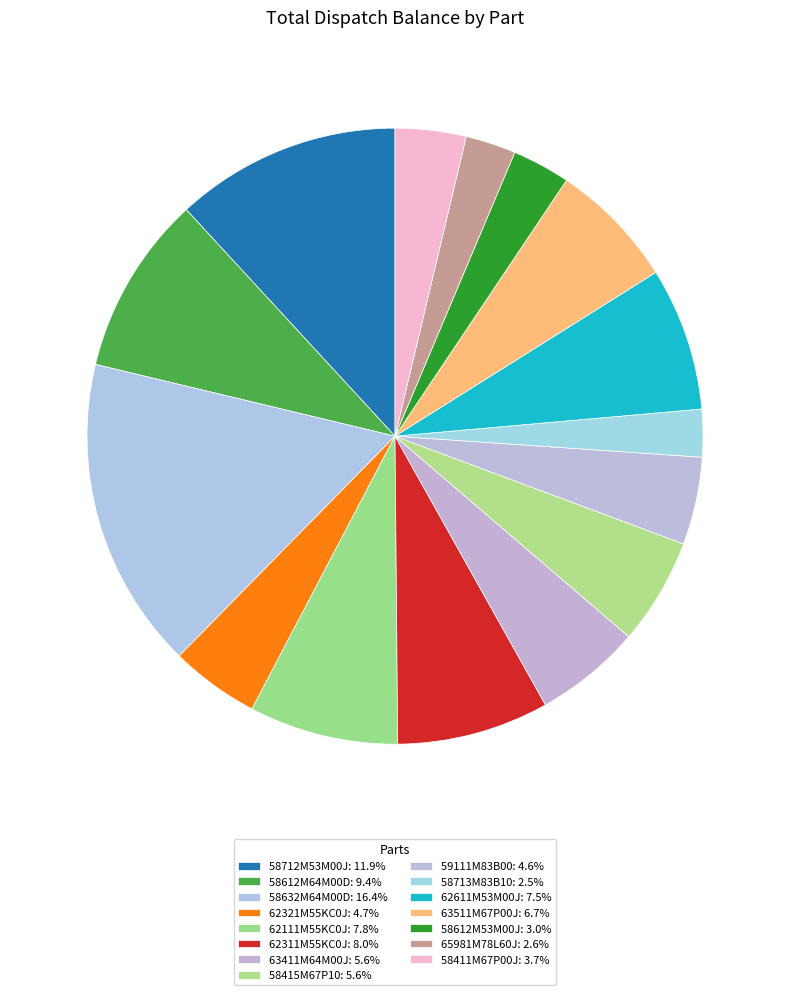

Is there any slice that represents more than half of the pie?

No